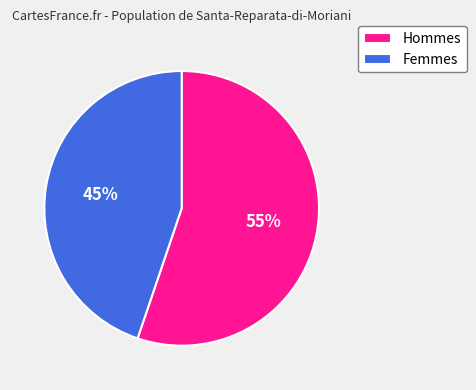

The Hommes slice represents 55% of the pie. True or false?

True